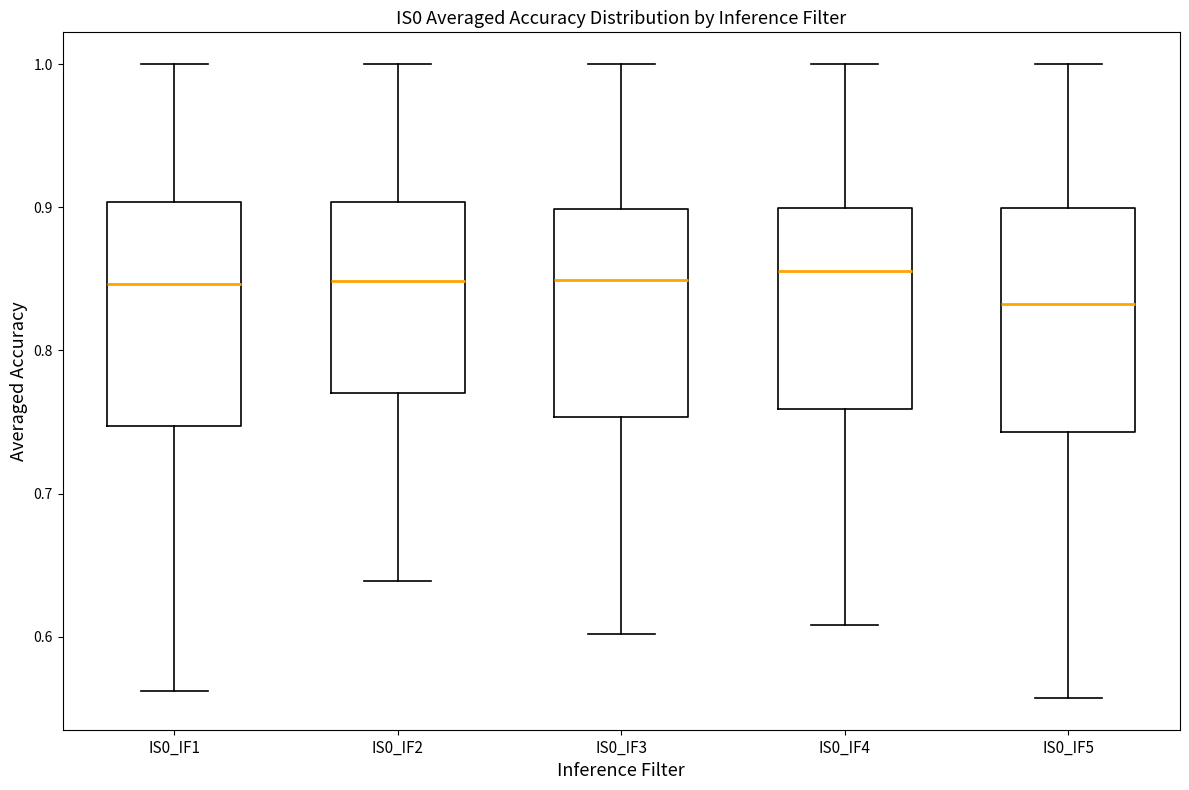

Where is the lower edge of the box for IS0_IF5 on the y-axis? The values are not printed on the chart, so give them approximately, as read against the axis.

0.74